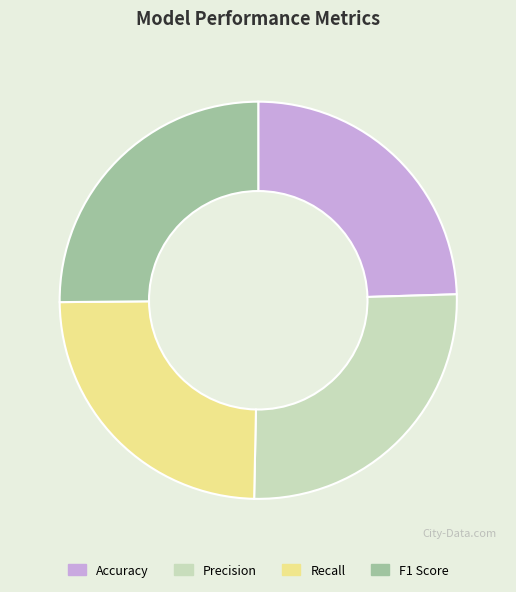

Which has a higher value, Precision or Accuracy?

Precision